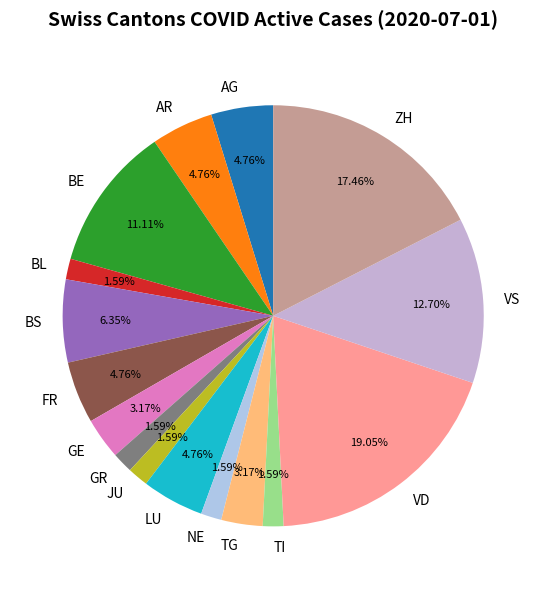

Do AR and NE together represent more than half of the pie?

No